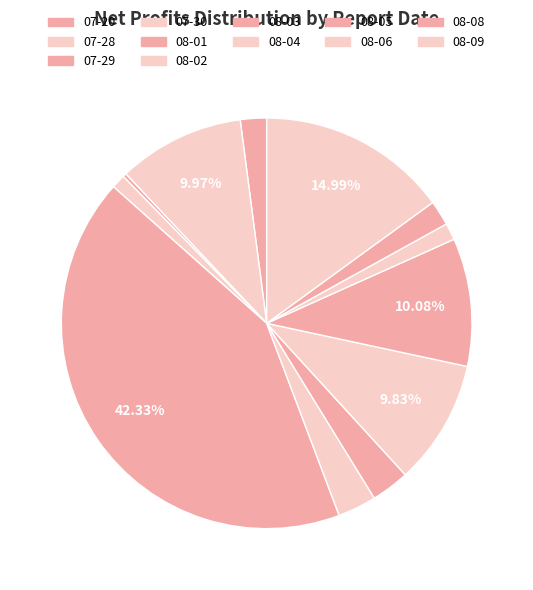

Which category has the smallest portion of the pie?

07-29